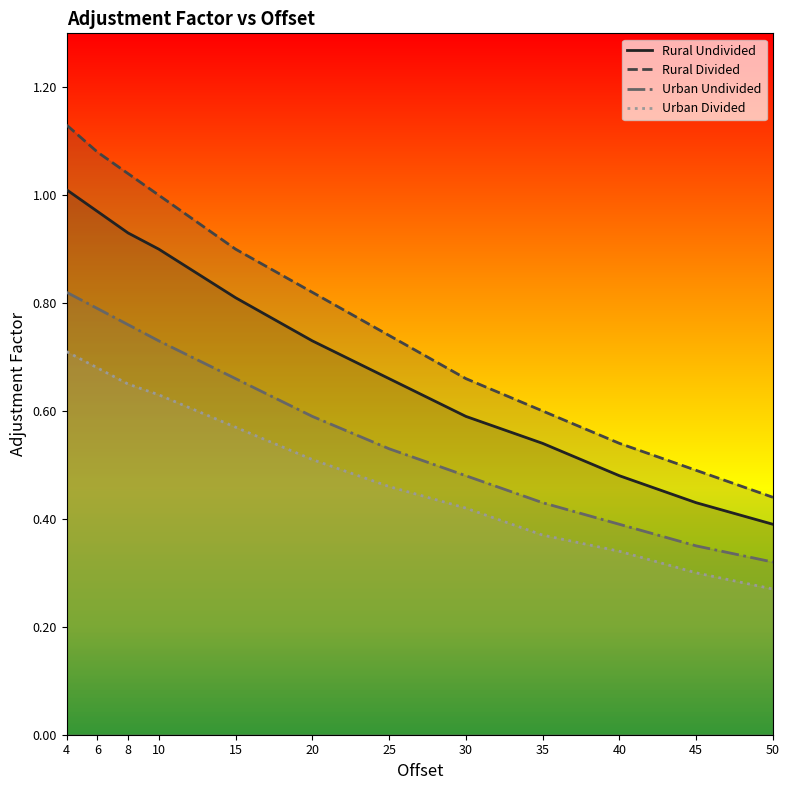

True or false: Urban Divided and Rural Undivided intersect in this chart.

False